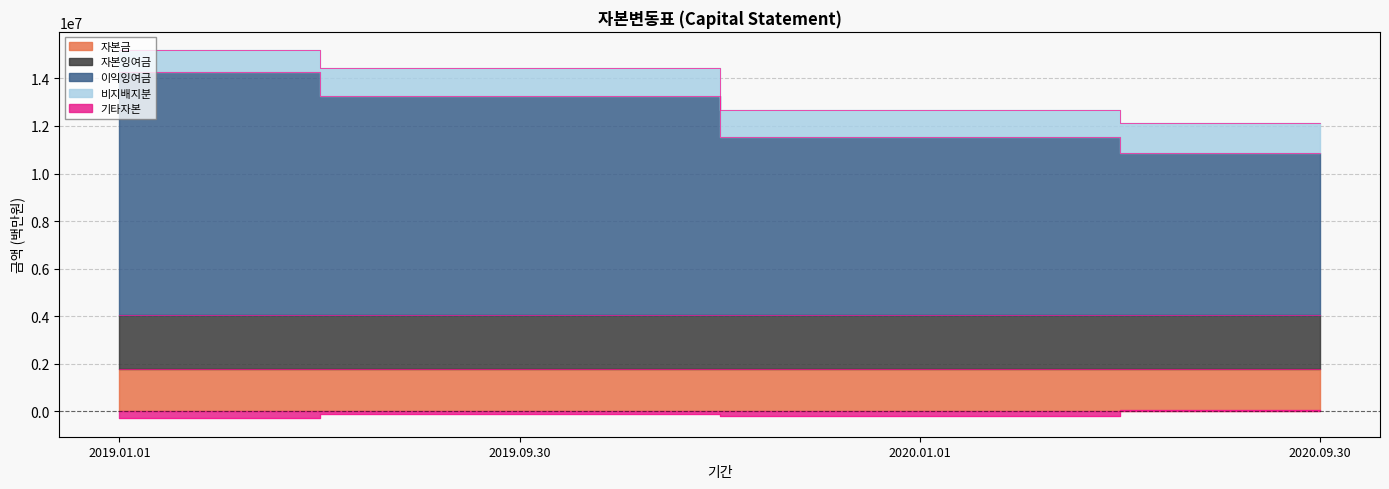

True or false: 기타자본 and 자본금 intersect in this chart.

False